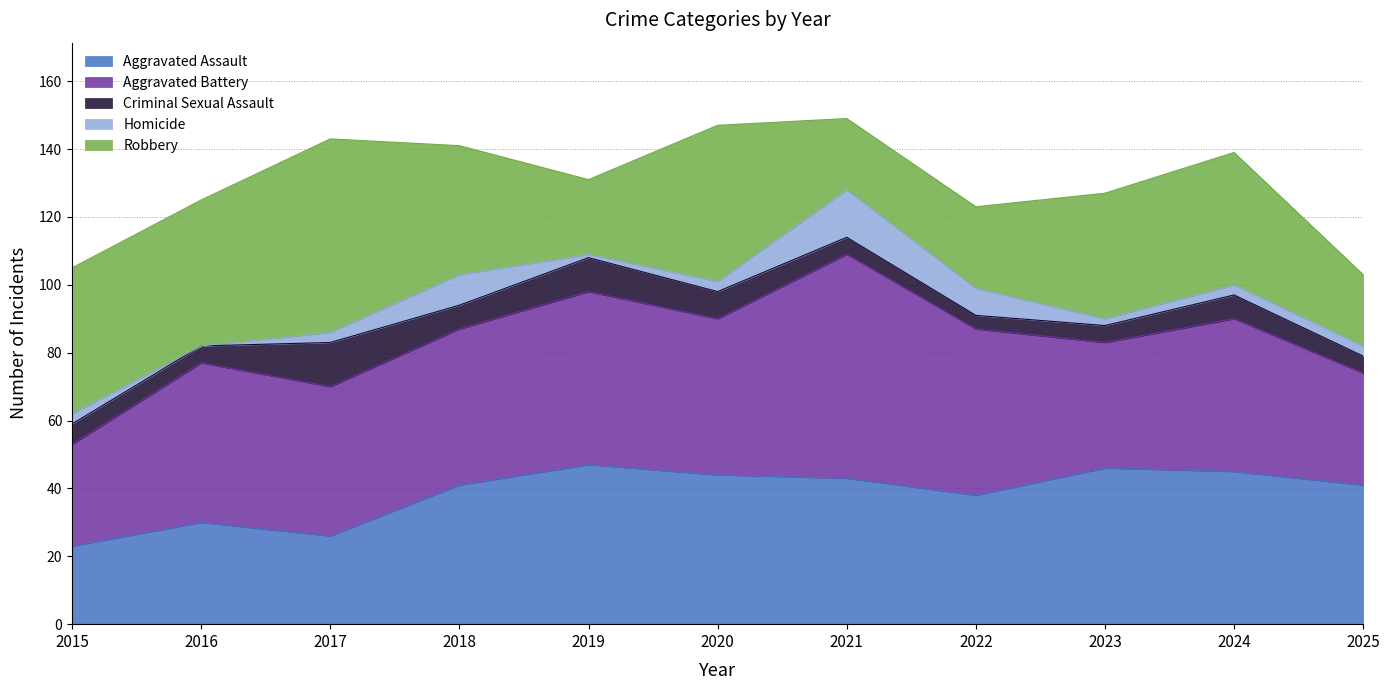

What is the spread (max minus min) of values at 2022?

45